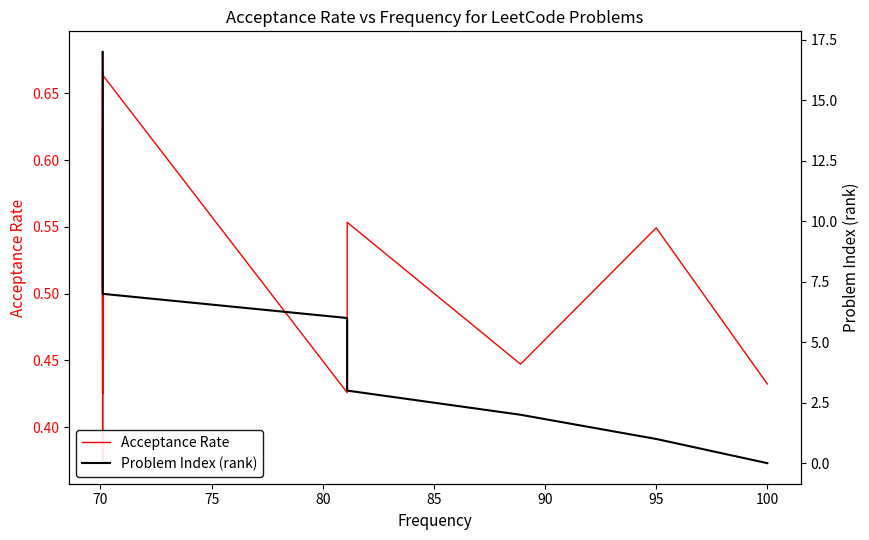

How many values in Problem Index (rank) are above zero?

17